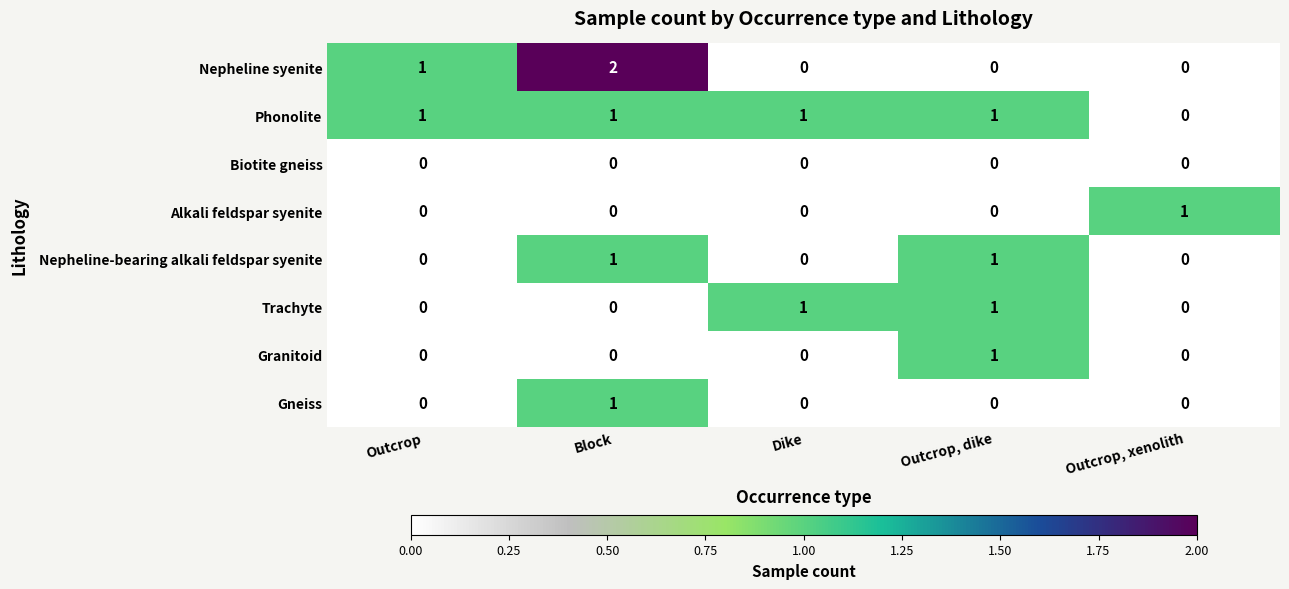

Count the Phonolite values in the range 1 to 2.

4